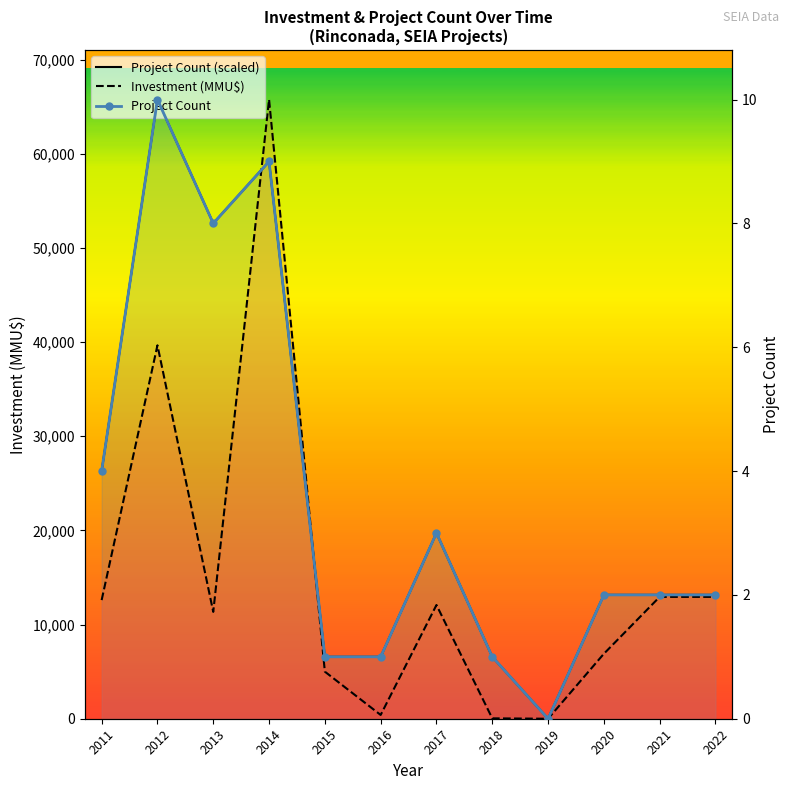

What is the value of the Project Count point at the 11th from the left?

2